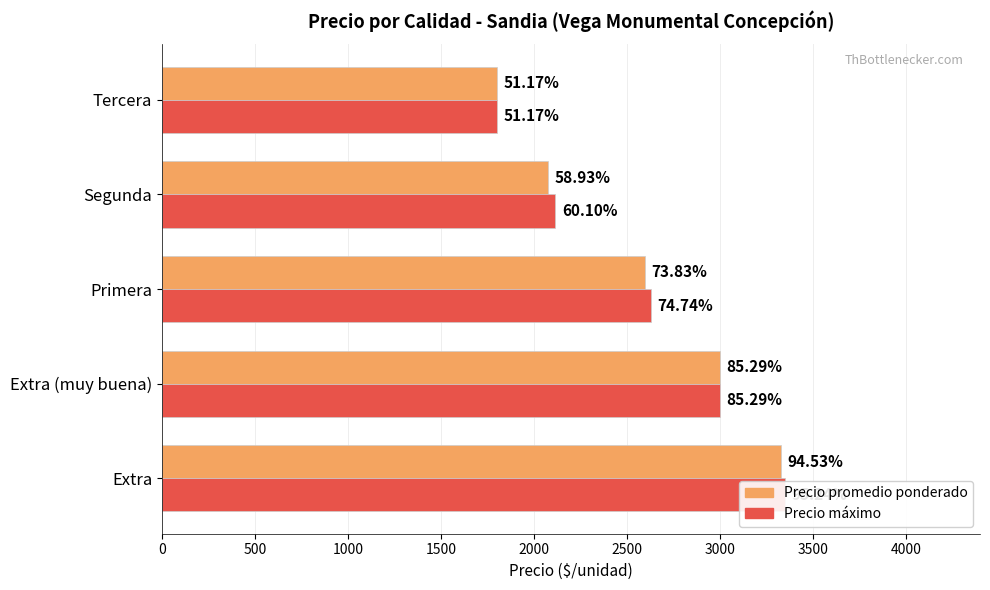

Which series has the largest total across all categories?

Precio máximo